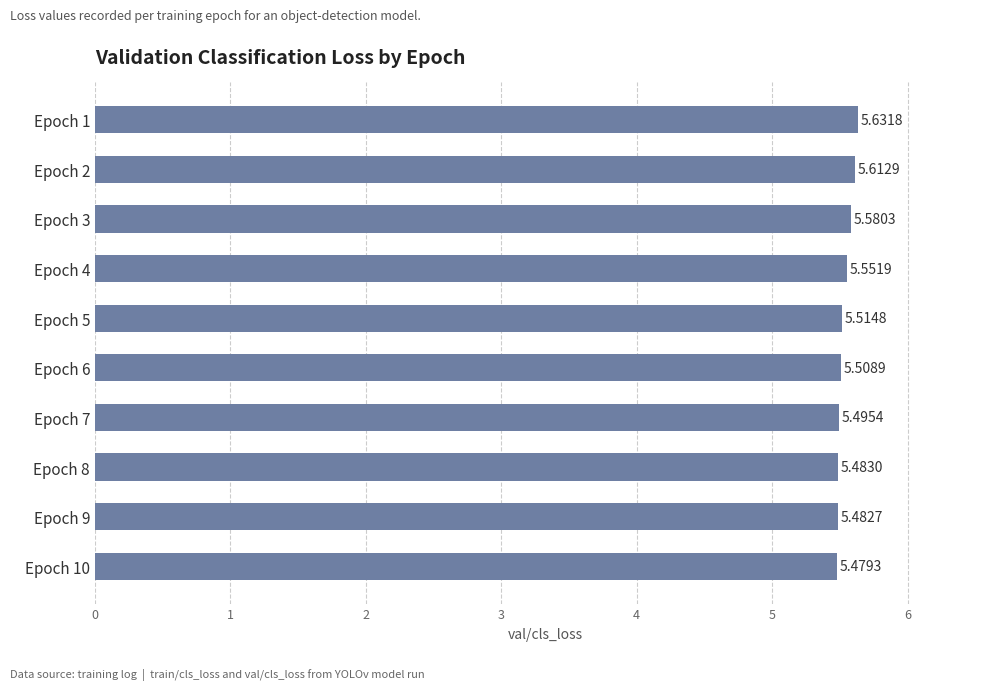

Rank the categories by value from lowest to highest.

Epoch 10, Epoch 9, Epoch 8, Epoch 7, Epoch 6, Epoch 5, Epoch 4, Epoch 3, Epoch 2, Epoch 1